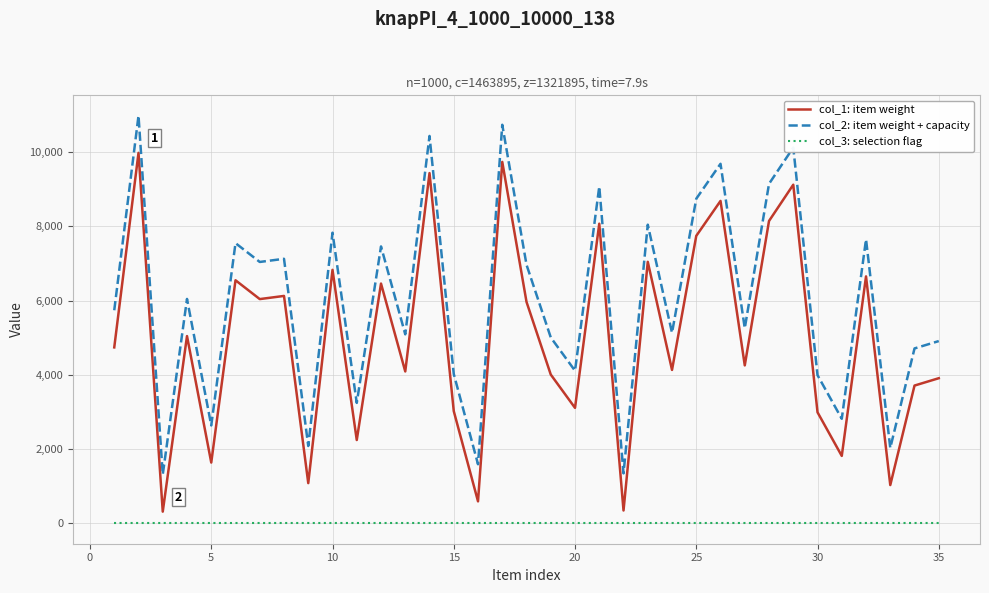

True or false: col_2: item weight + capacity and col_3: selection flag cross at least once.

False